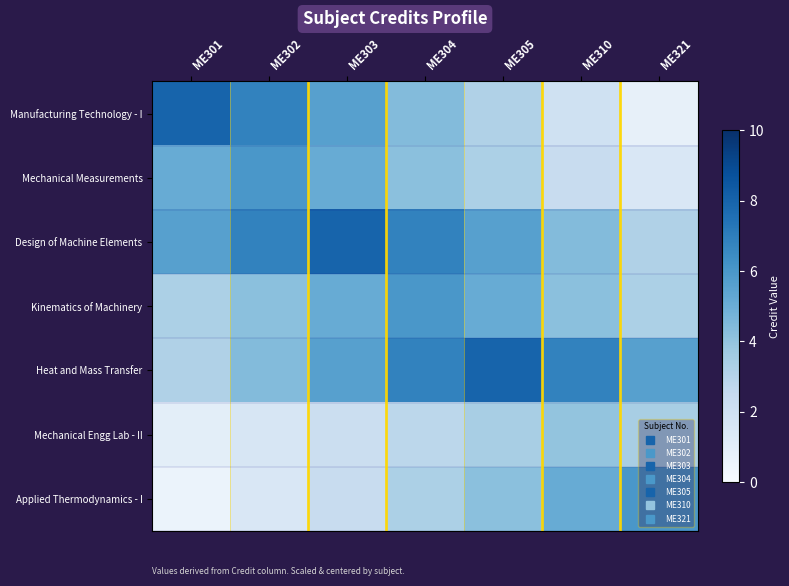

Rank the series at ME302 from highest to lowest value.

Manufacturing Technology - I, Design of Machine Elements, Mechanical Measurements, Heat and Mass Transfer, Kinematics of Machinery, Mechanical Engg Lab - II, Applied Thermodynamics - I